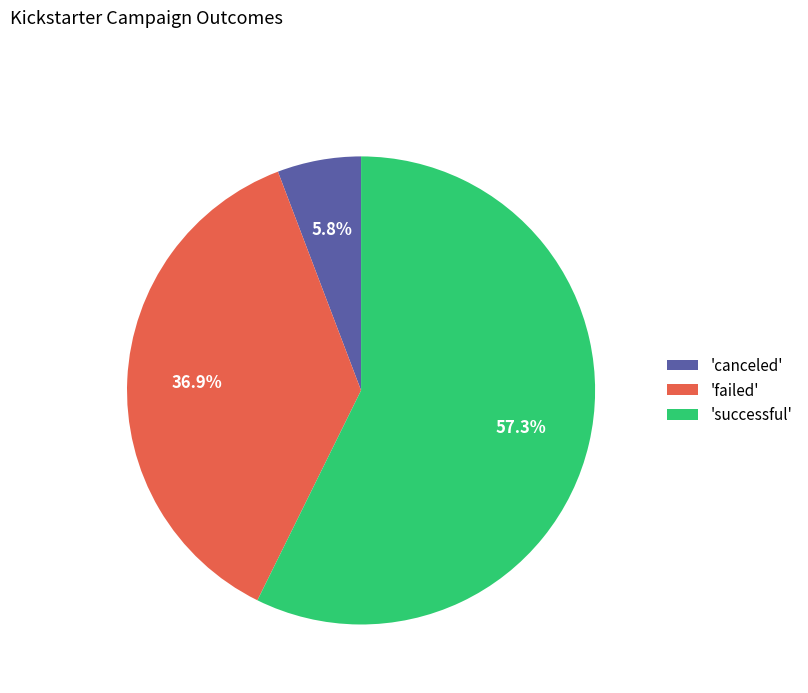

Is there any slice that represents more than half of the pie?

Yes